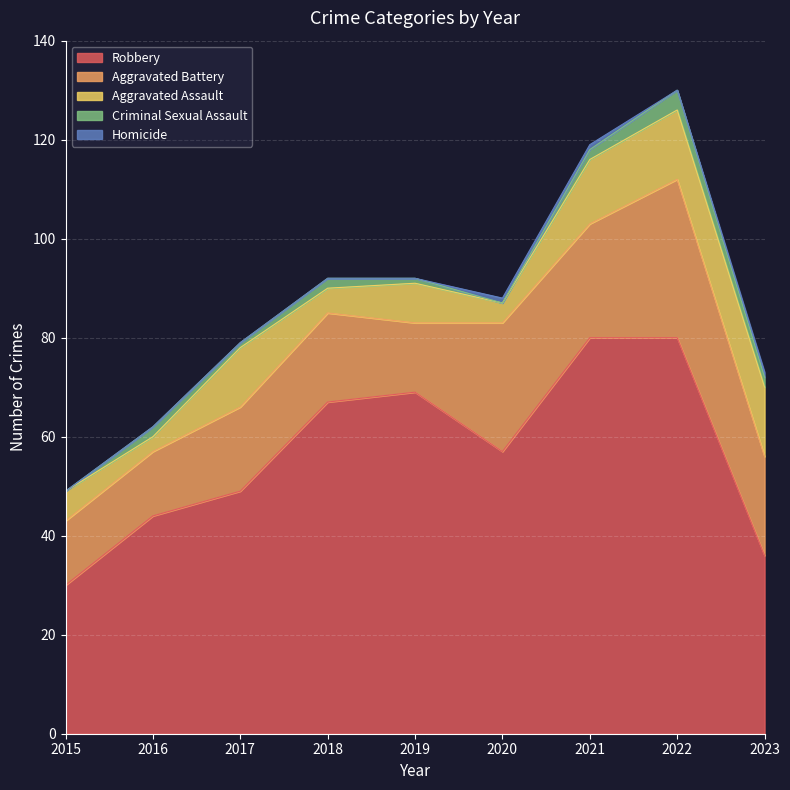

Reading right to left, what are all the values shown in this chart?

Robbery: 36	80	80	57	69	67	49	44	30
Aggravated Battery: 20	32	23	26	14	18	17	13	13
Aggravated Assault: 14	14	13	4	8	5	12	3	6
Criminal Sexual Assault: 2	4	2	0	1	2	1	2	0
Homicide: 1	0	1	1	0	0	0	0	0